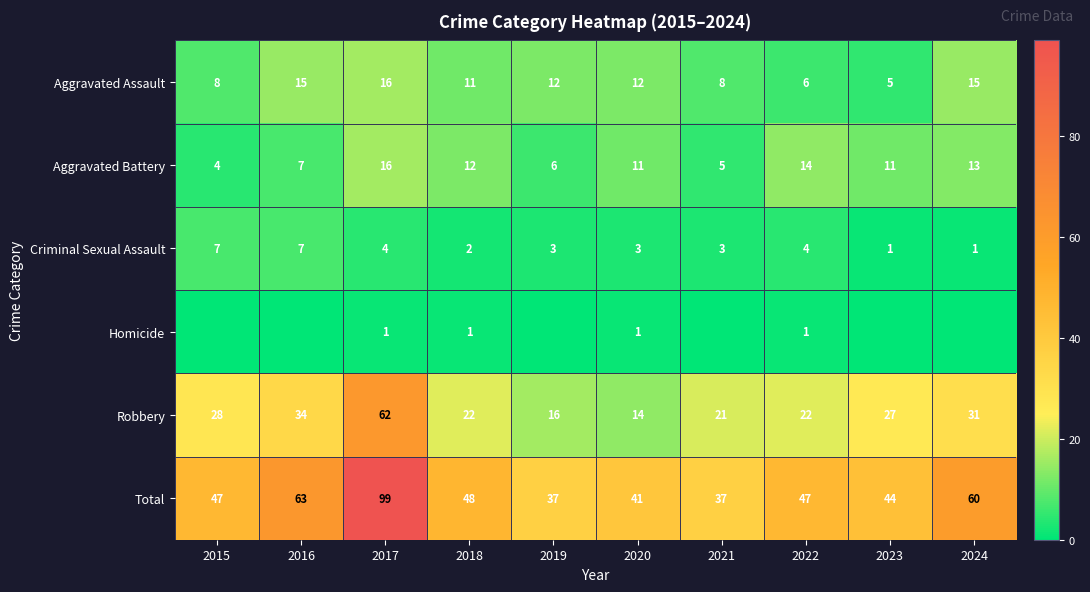

What is the total value across all series at 2019?

74